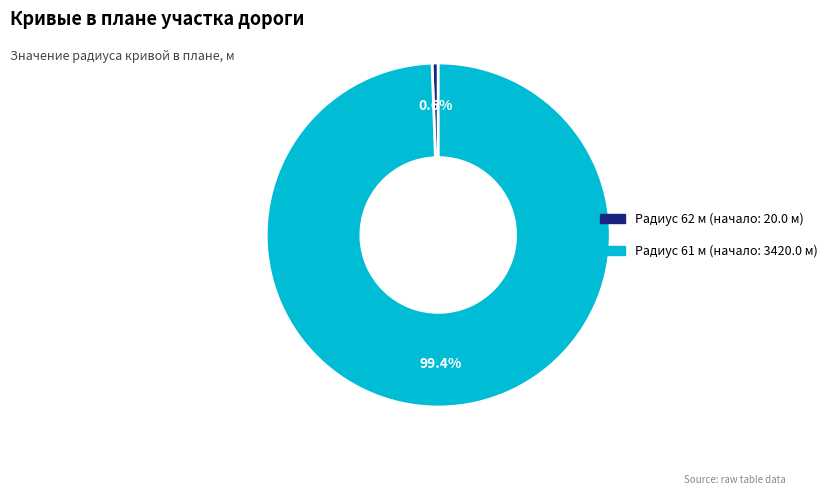

Is there a majority slice in this chart?

Yes